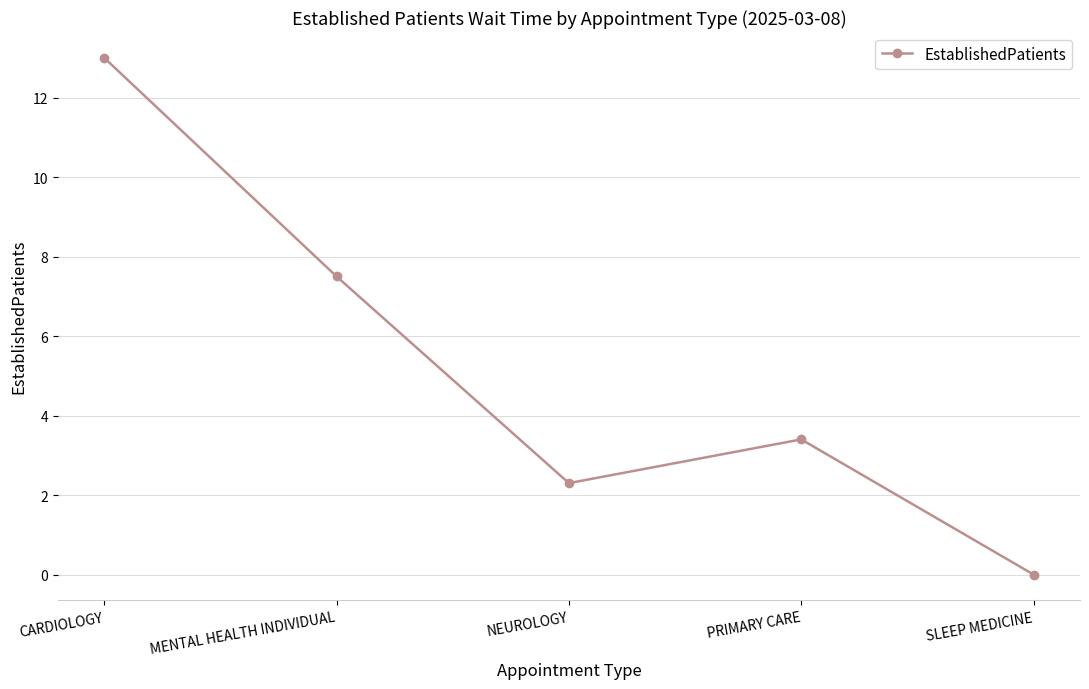

What is the difference between the maximum and minimum values?

13.0